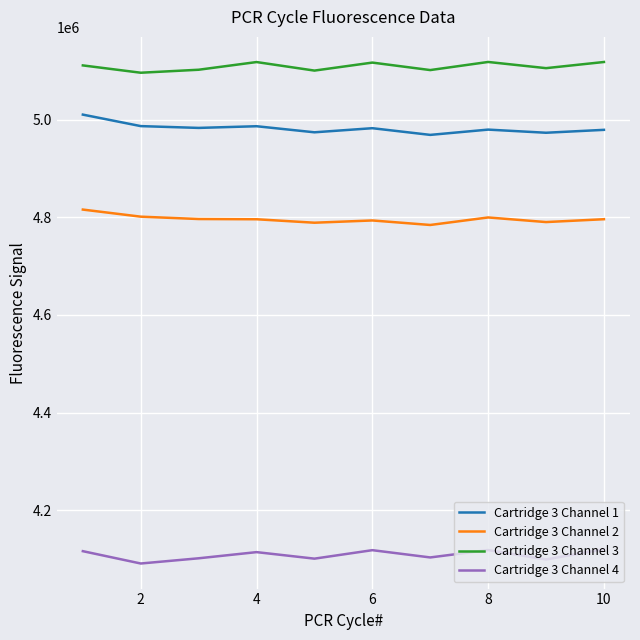

Rank the series by their maximum value, from lowest to highest.

Cartridge 3 Channel 4, Cartridge 3 Channel 2, Cartridge 3 Channel 1, Cartridge 3 Channel 3